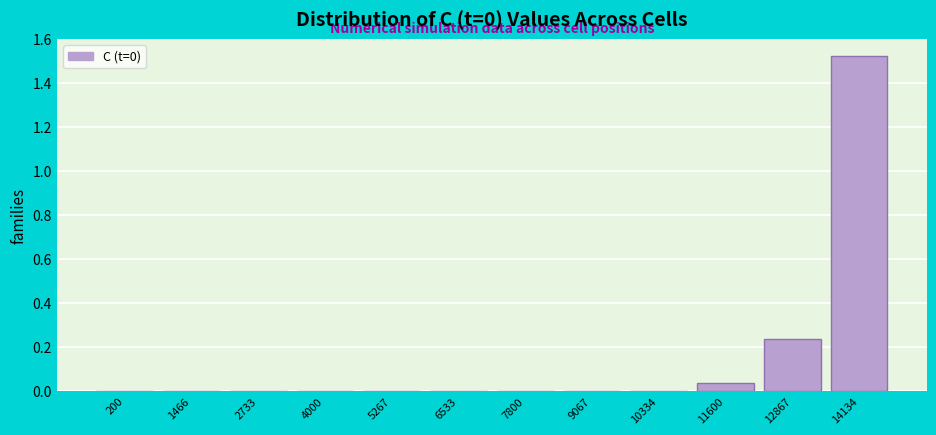

At which category does the chart reach its peak across all series?

14134